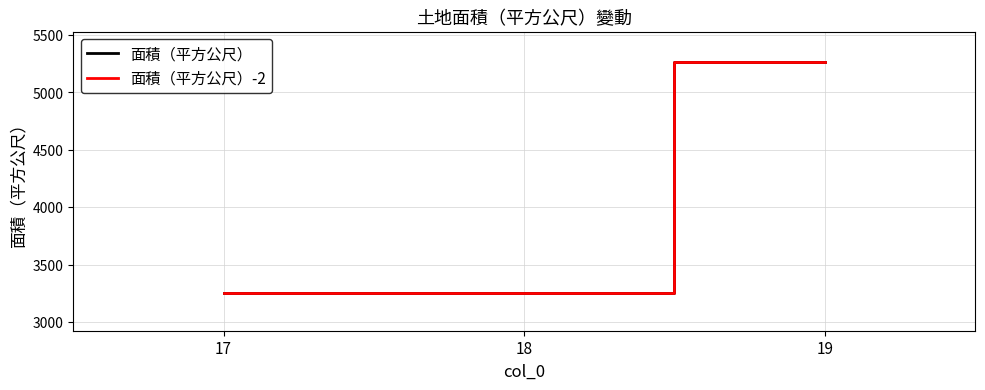

Does the chart have visible grid lines?

Yes